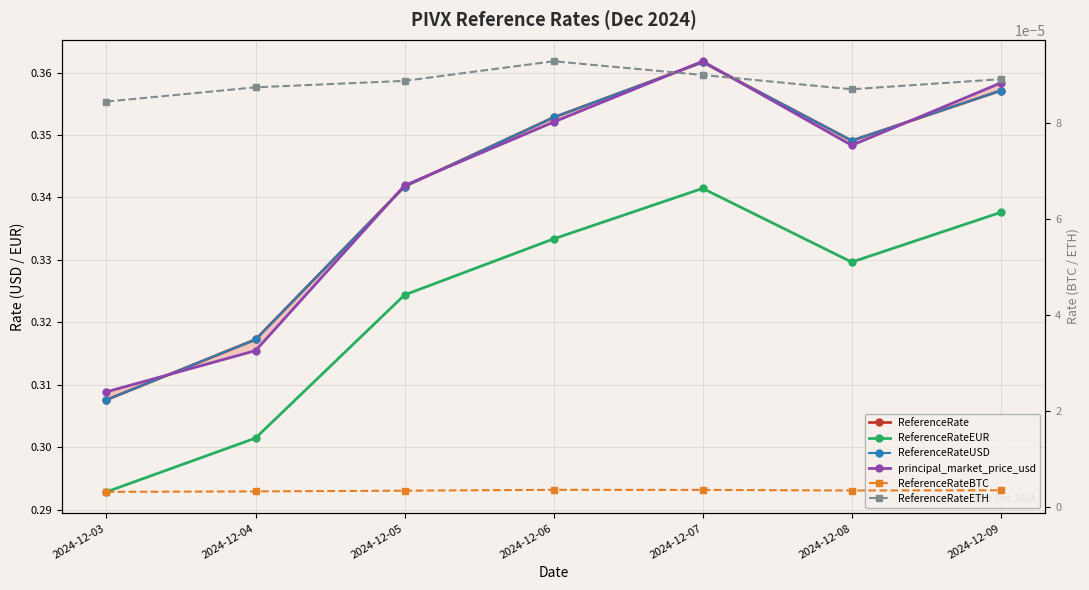

Reading left to right, what are all the values shown in this chart?

ReferenceRate: 0.3	0.3	0.3	0.4	0.4	0.3	0.4
ReferenceRateEUR: 0.3	0.3	0.3	0.3	0.3	0.3	0.3
ReferenceRateUSD: 0.3	0.3	0.3	0.4	0.4	0.3	0.4
principal_market_price_usd: 0.3	0.3	0.3	0.4	0.4	0.3	0.4
ReferenceRateBTC: 0.0	0.0	0.0	0.0	0.0	0.0	0.0
ReferenceRateETH: 0.0	0.0	0.0	0.0	0.0	0.0	0.0